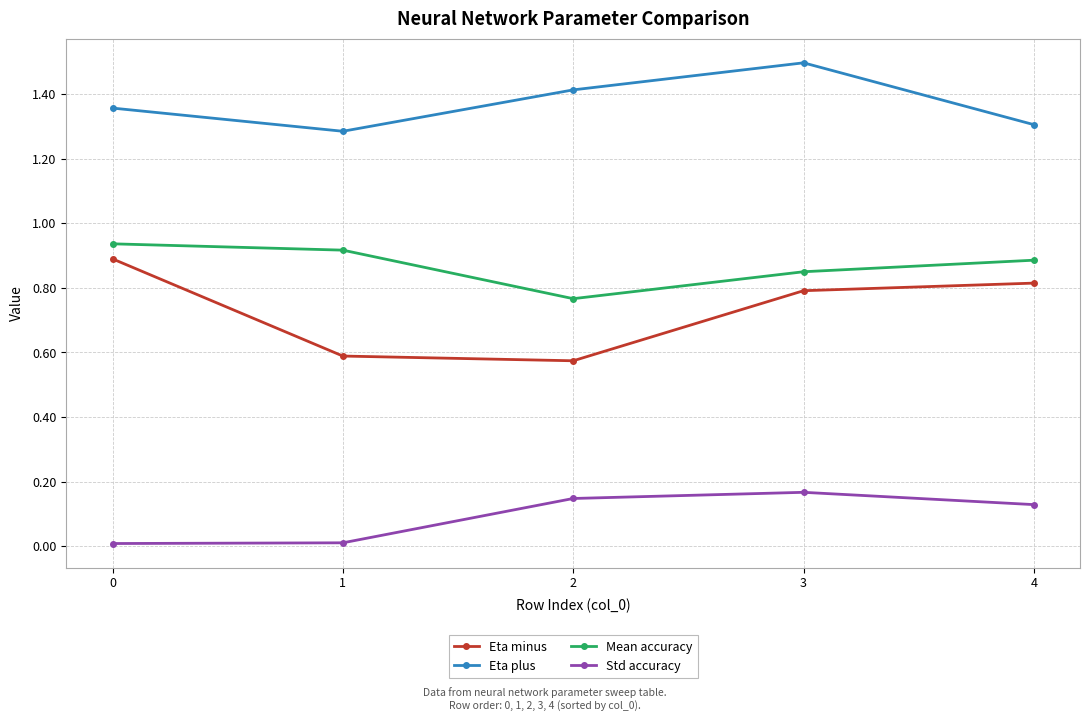

Is it true that Std accuracy equals 0.0 at 0?

True